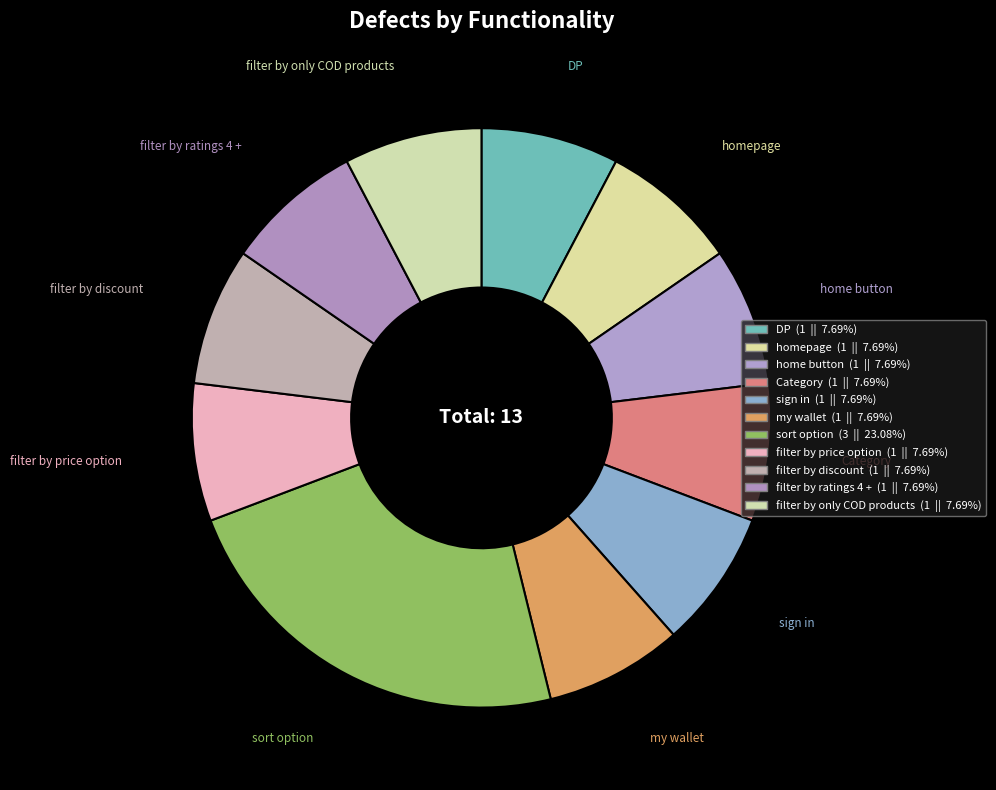

Count the number of slices in the pie.

11